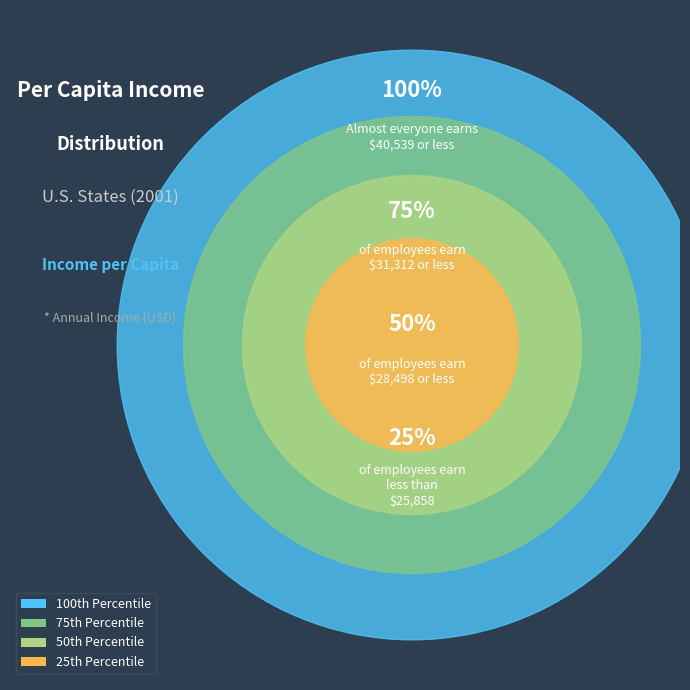

The New Hampshire slice represents 12% of the pie. True or false?

False